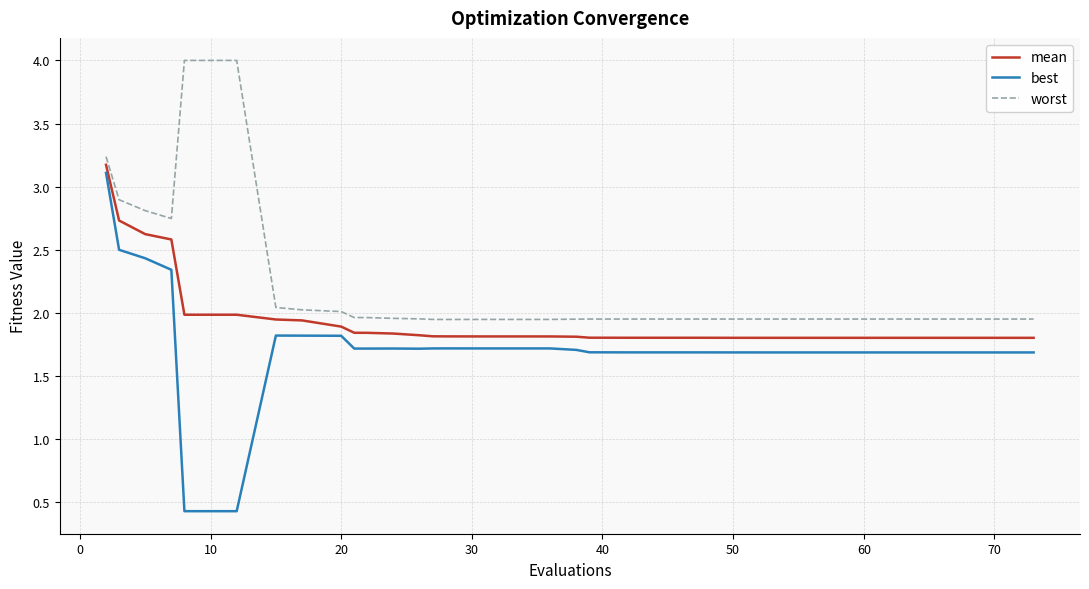

List the series in order of their overall mean, lowest first.

best, mean, worst